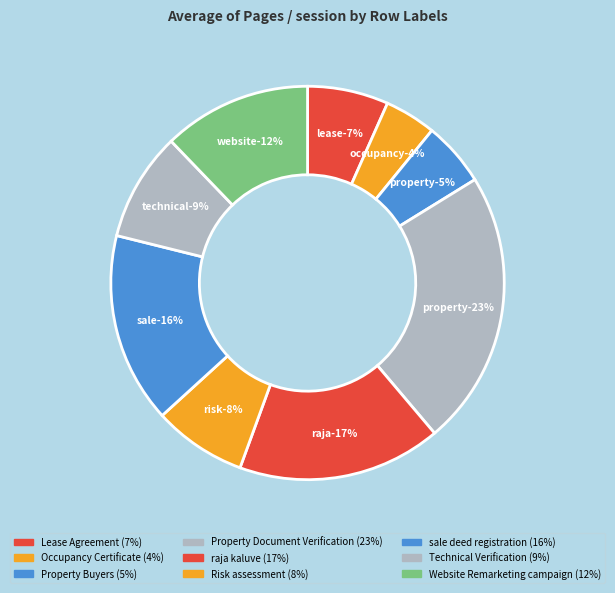

What is the change in value from Lease Agreement to Occupancy Certificate?

-0.4